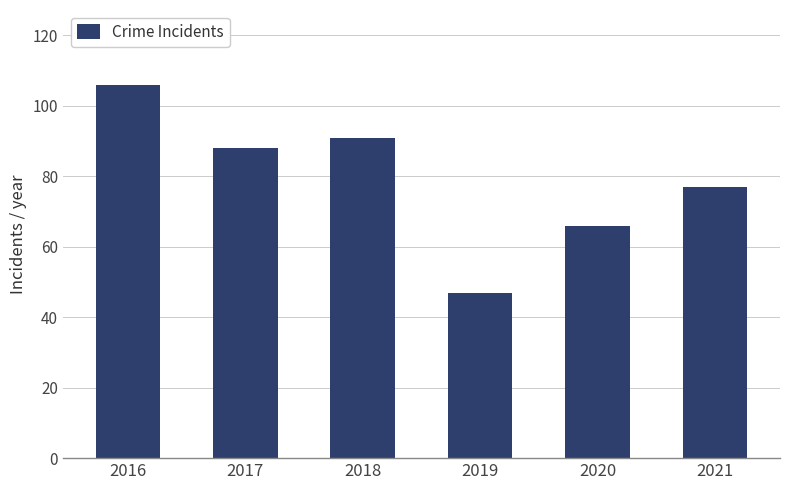

Reading left to right, what are all the values shown in this chart?

2016=106	2017=88	2018=91	2019=47	2020=66	2021=77